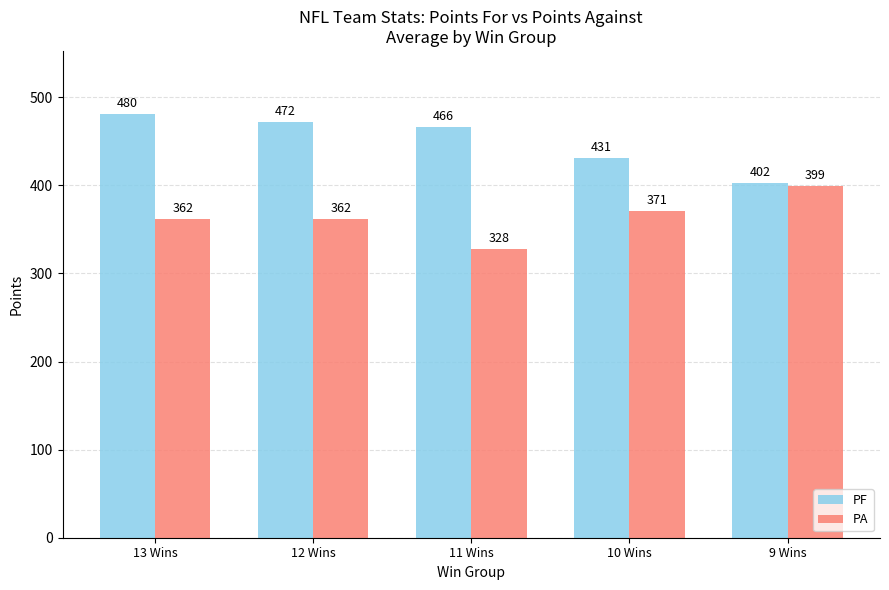

Between 11 Wins and 10 Wins, which series saw the biggest shift?

PA